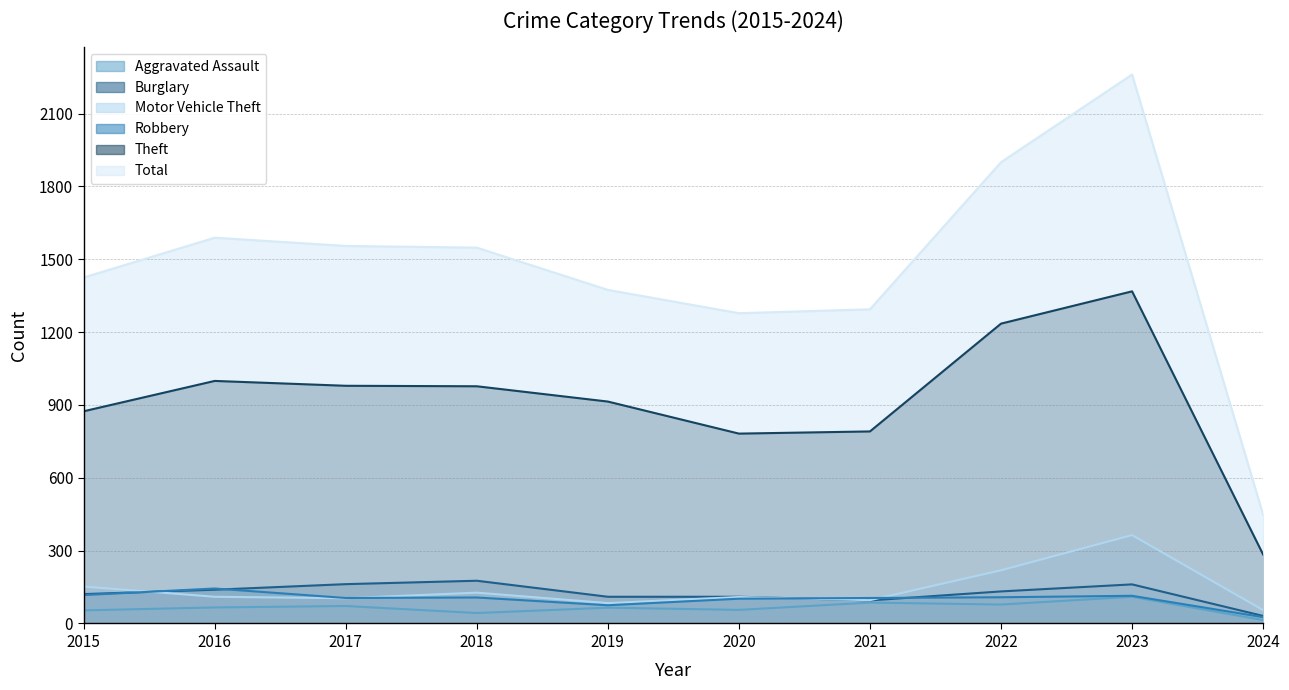

What is the difference between the maximum and minimum values in the Motor Vehicle Theft series?

309